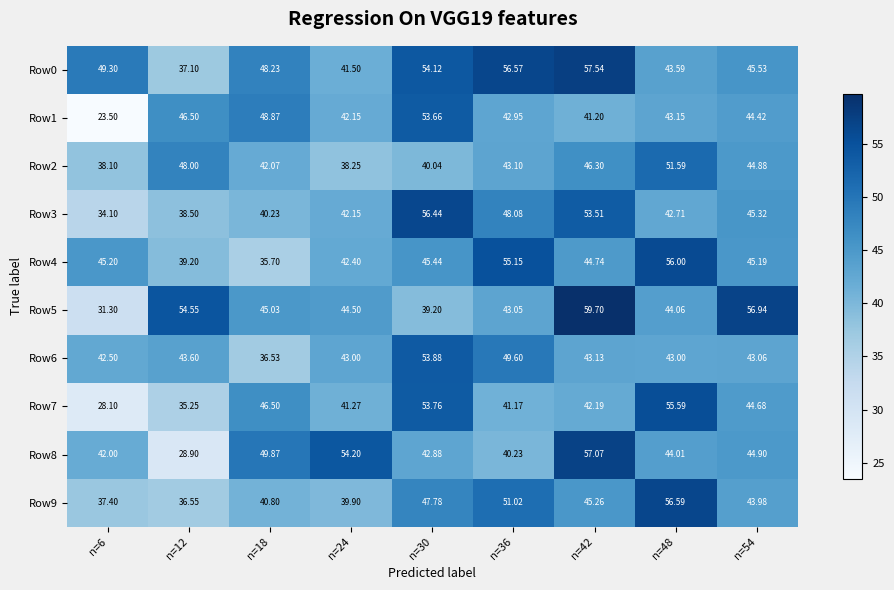

Is the value of Row5 at n=36 greater than the value of Row1 at n=12?

No